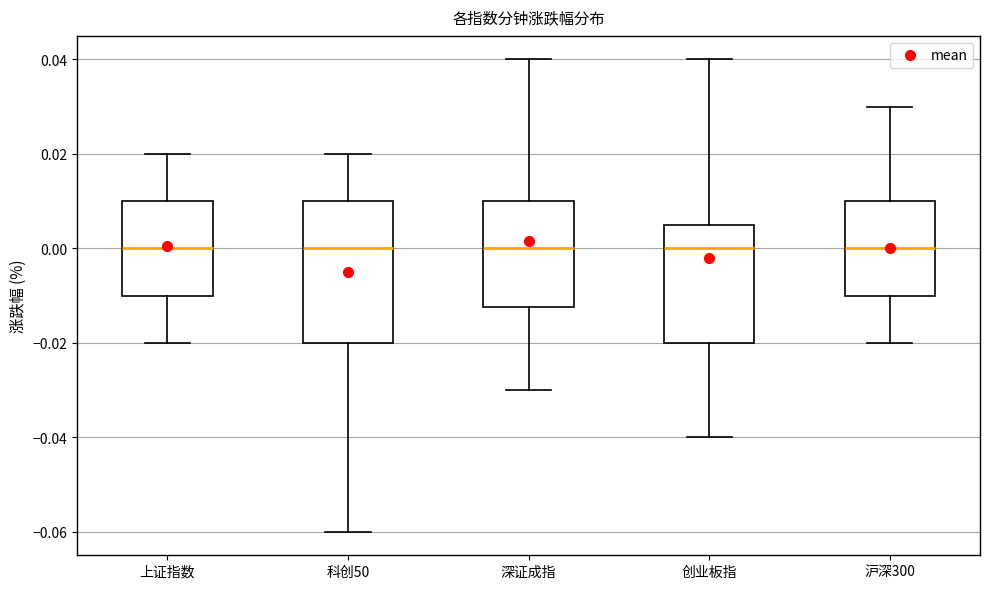

Comparing the boxes themselves (not the whiskers), which one is the tallest?

科创50